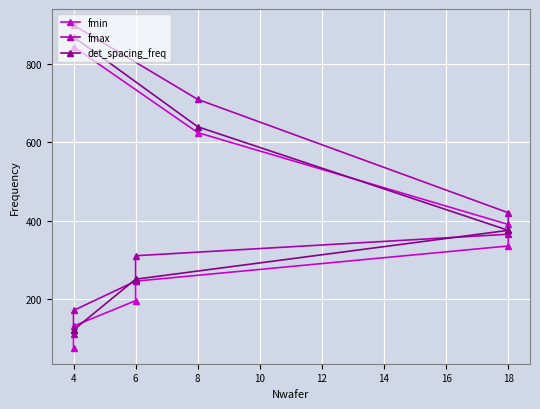

What is the lowest value of the det_spacing_freq series?

120